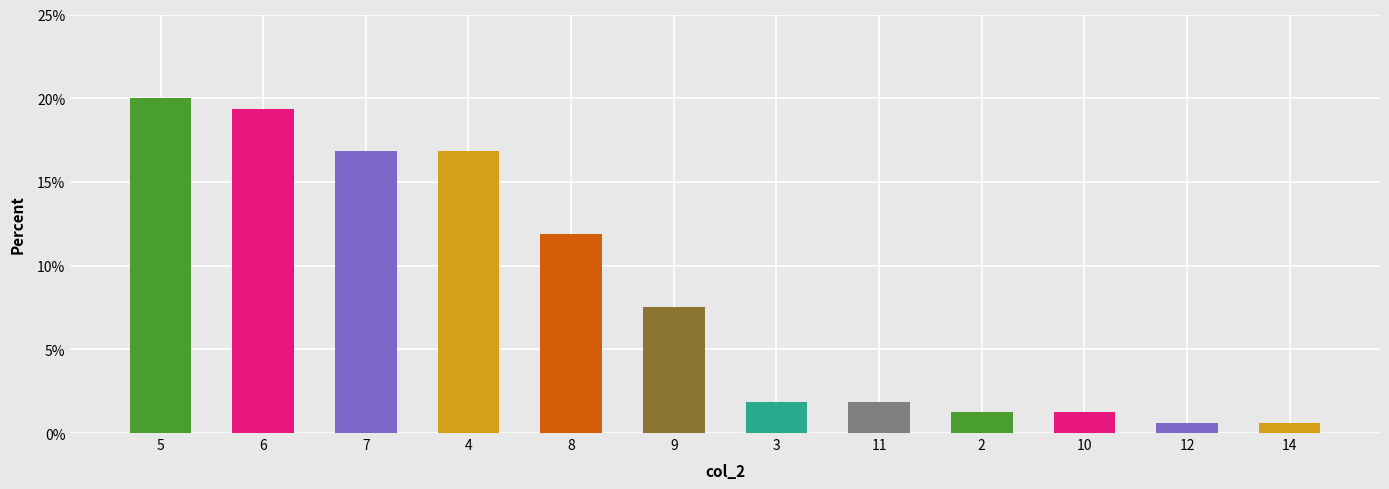

Where is the data nearest to the value 10?

8